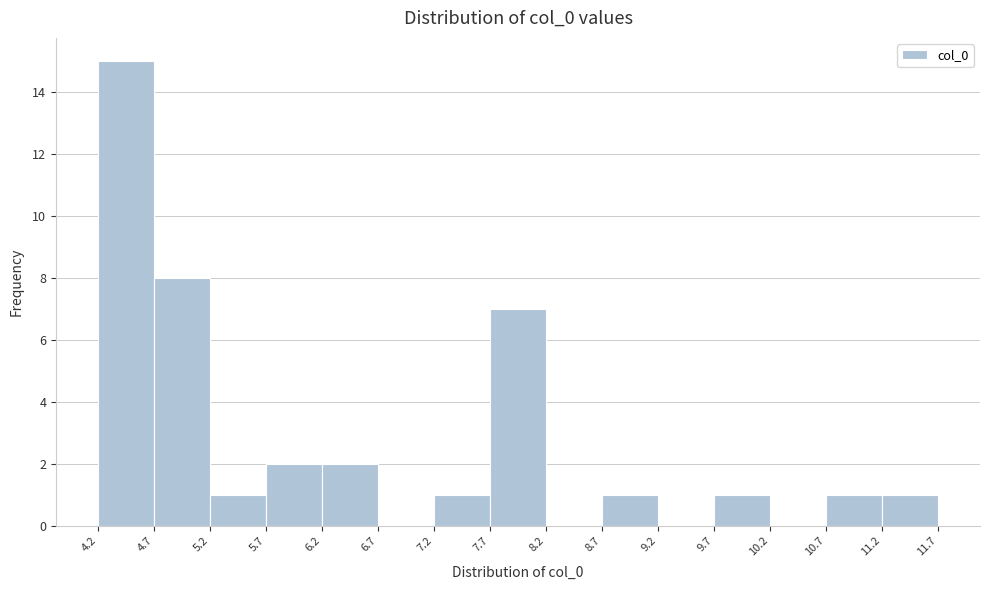

How tall is the bar that spans 7.7 to 8.2 on the x-axis? The values are not printed on the chart, so give them approximately, as read against the axis.

7